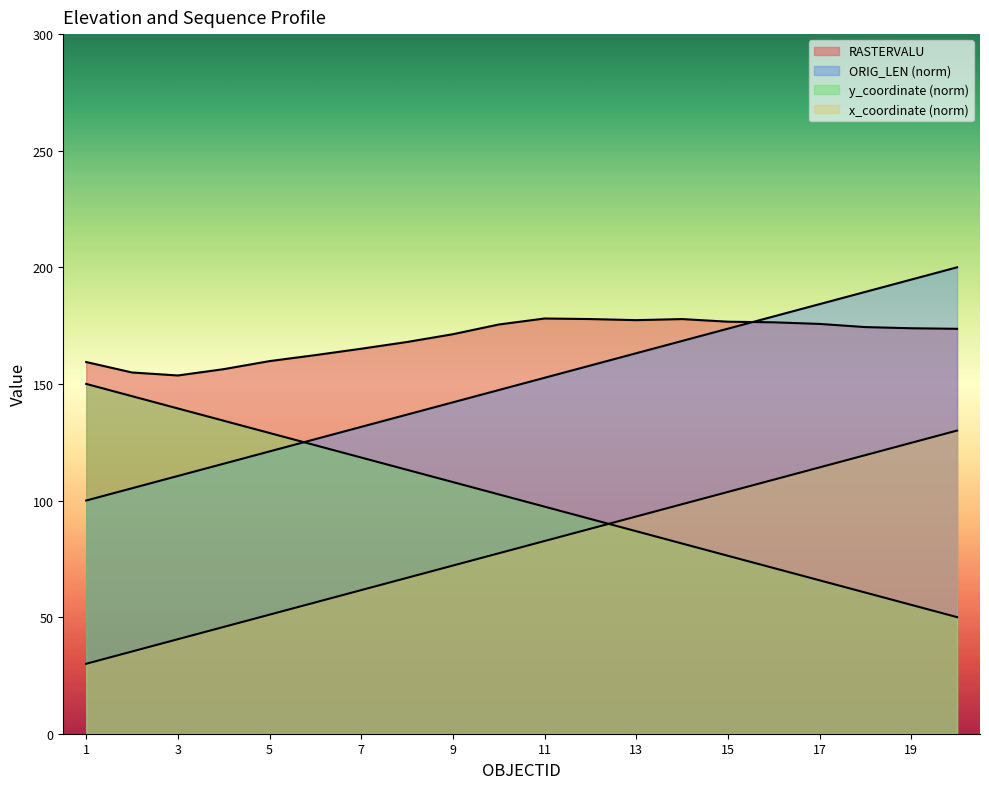

Does the chart display data point markers on the line(s)?

No